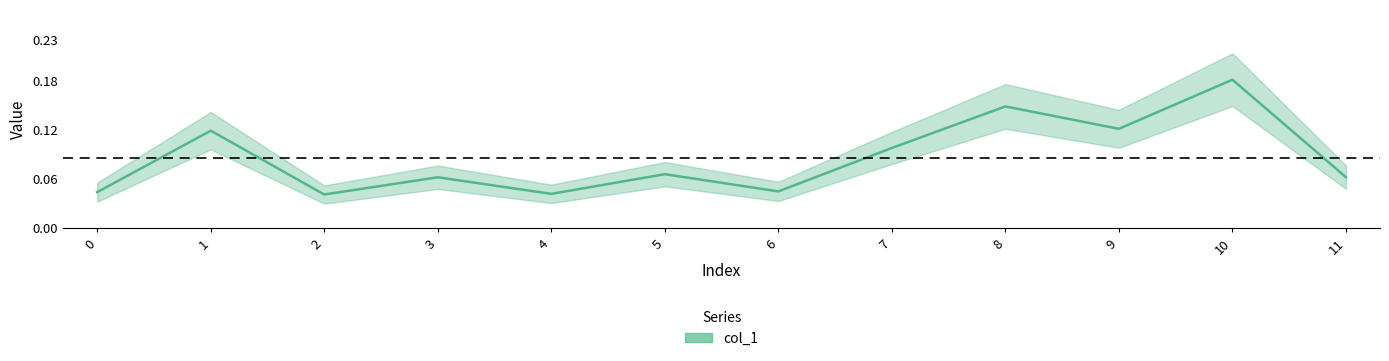

The chart shows a value of 0.2 at 9. True or false?

False